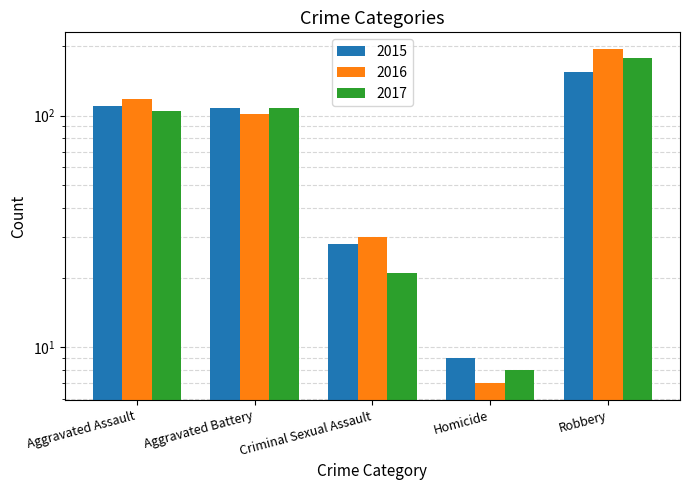

What is the difference between the maximum and second lowest values in the 2017 series?

157